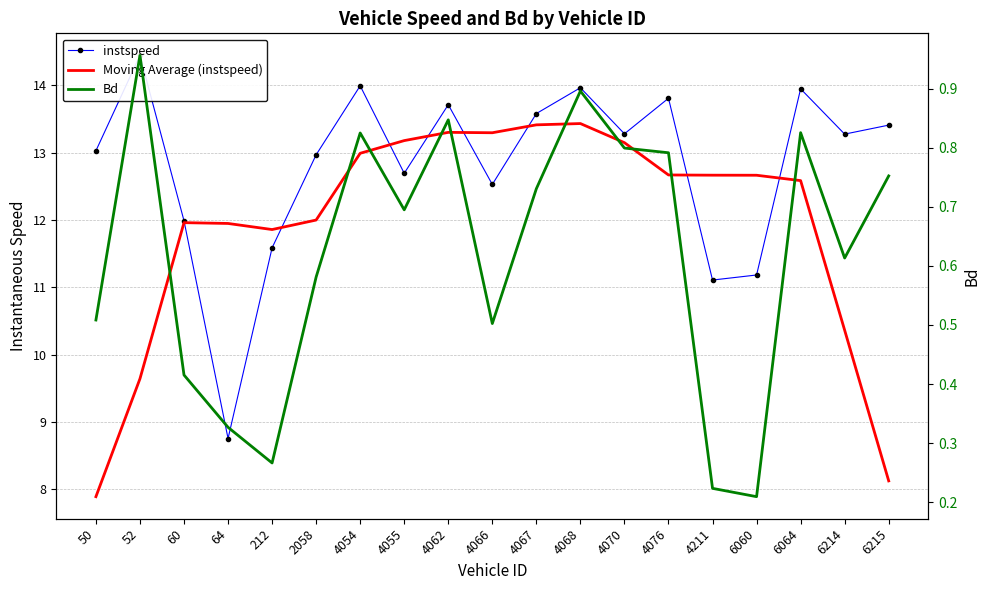

How many data points in Moving Average (instspeed) are less than 12?

8